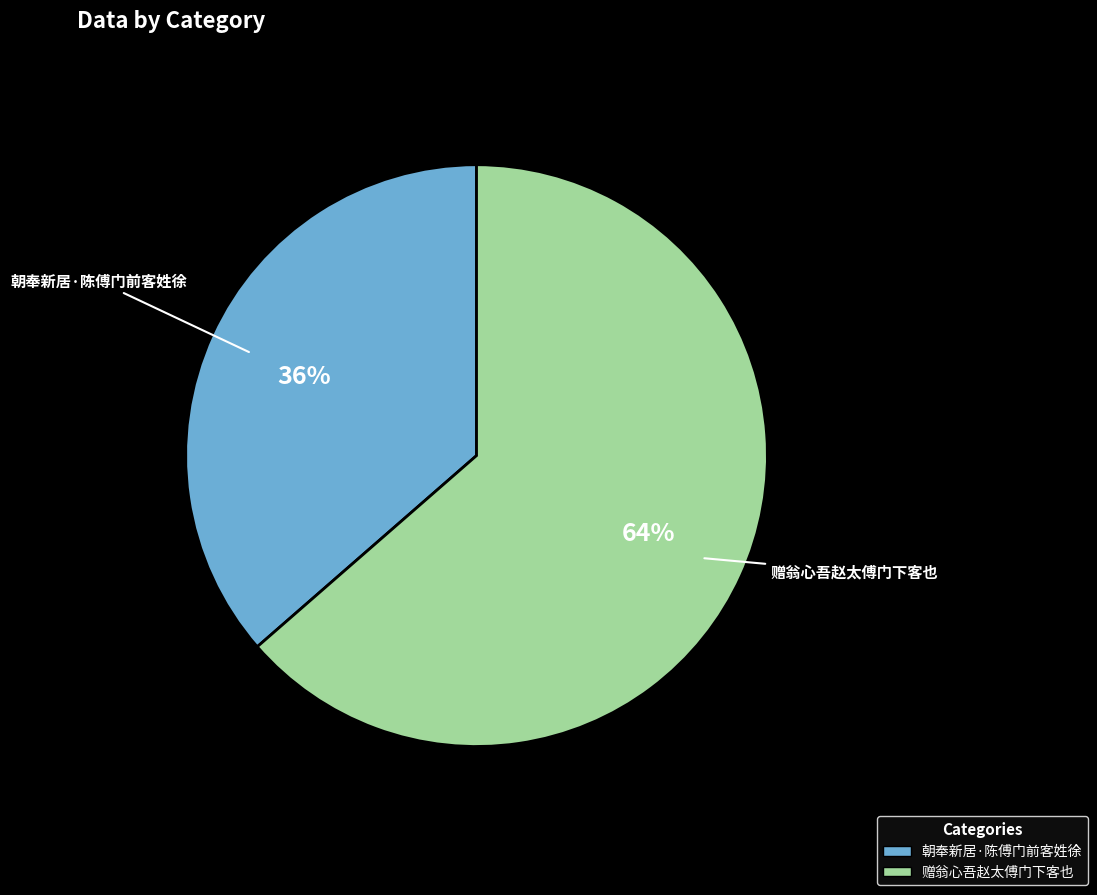

To the nearest percent, what is the combined percentage of 朝奉新居·陈傅门前客姓徐 and 赠翁心吾赵太傅门下客也?

100%